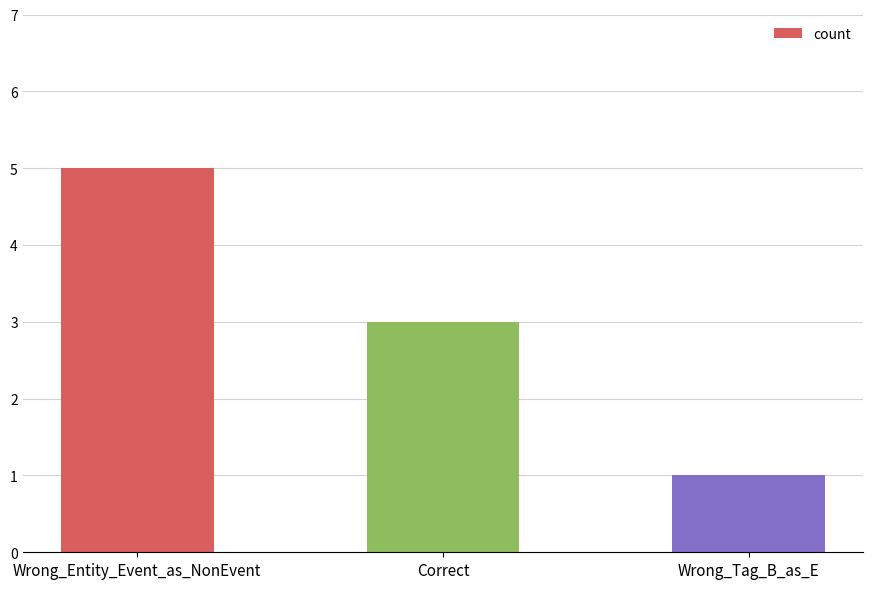

Rank the categories by value from highest to lowest.

Wrong_Entity_Event_as_NonEvent, Correct, Wrong_Tag_B_as_E